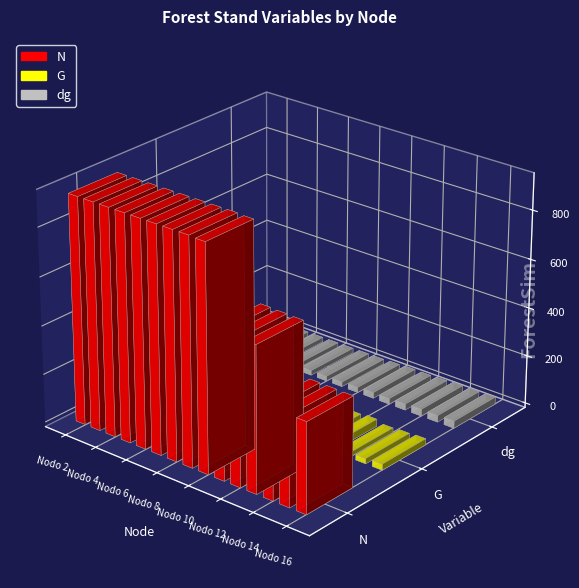

Reading left to right, list all the values displayed in this chart.

N: Nodo 2=930.2	Nodo 3=930.2	Nodo 4=930.2	Nodo 5=930.2	Nodo 6=930.2	Nodo 7=930.2	Nodo 8=930.2	Nodo 9=930.2	Nodo 10=927.0	Nodo 11=602.5	Nodo 12=600.5	Nodo 13=598.4	Nodo 14=374.0	Nodo 15=372.7	Nodo 16=371.4
G: Nodo 2=26.8	Nodo 3=26.8	Nodo 4=26.8	Nodo 5=26.8	Nodo 6=26.8	Nodo 7=26.8	Nodo 8=26.8	Nodo 9=26.8	Nodo 10=32.1	Nodo 11=20.9	Nodo 12=25.2	Nodo 13=29.4	Nodo 14=18.4	Nodo 15=21.7	Nodo 16=24.9
dg: Nodo 2=19.1	Nodo 3=19.1	Nodo 4=19.1	Nodo 5=19.1	Nodo 6=19.1	Nodo 7=19.1	Nodo 8=19.1	Nodo 9=19.1	Nodo 10=21.0	Nodo 11=23.8	Nodo 12=23.1	Nodo 13=25.0	Nodo 14=28.4	Nodo 15=27.2	Nodo 16=29.2